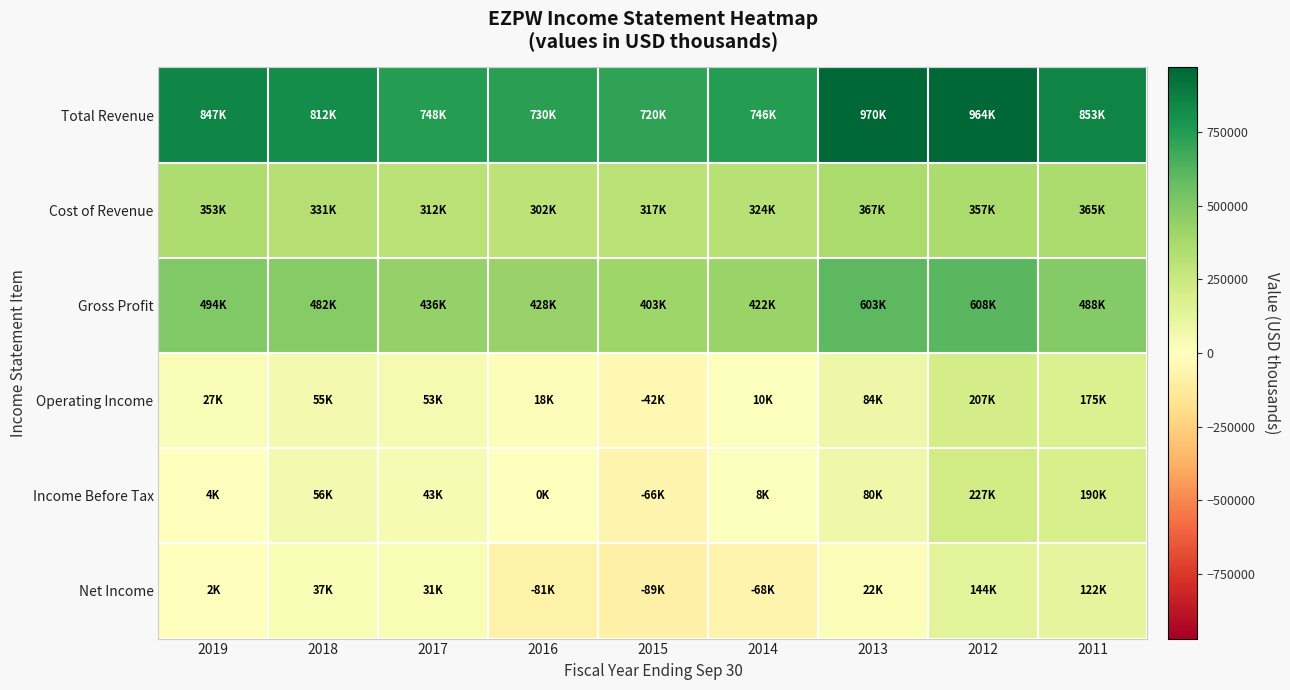

Which label corresponds to the smallest value in the chart?

2015